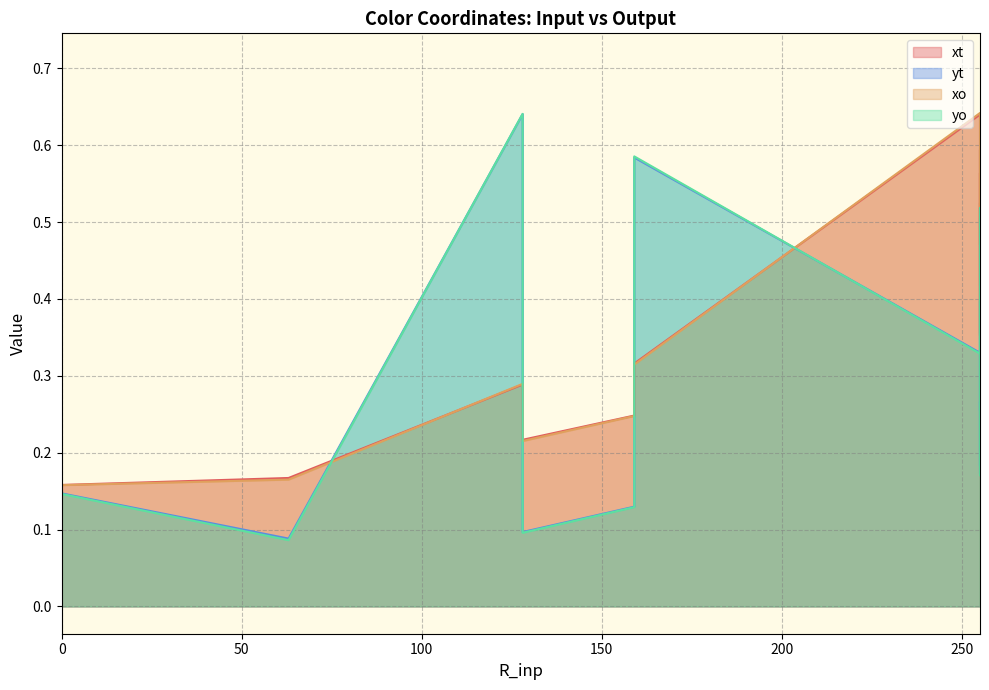

True or false: yo has more than 0 interior local peaks.

True